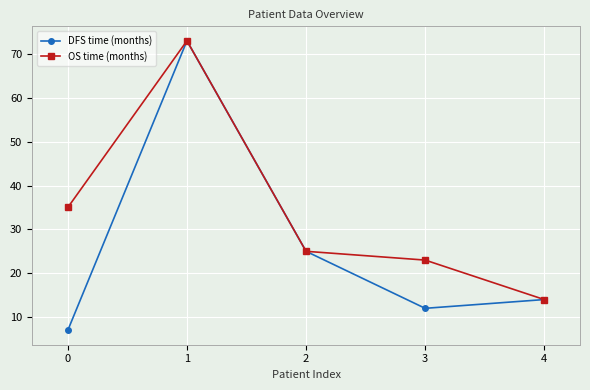

What is the difference between the maximum and minimum values in the OS time (months) series?

59